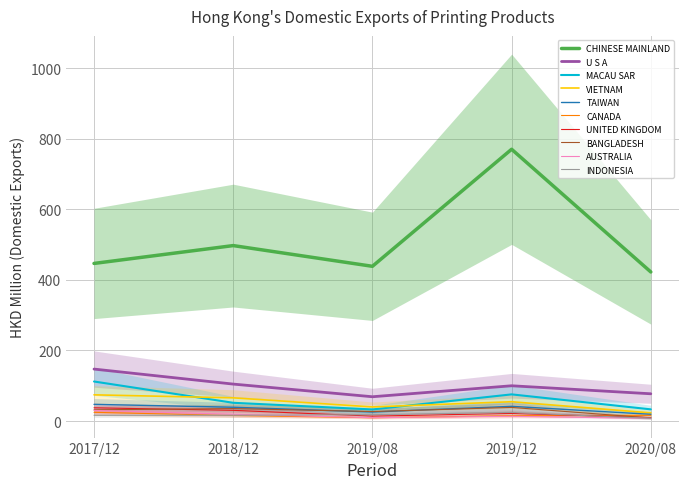

What position from the left is CANADA?

6